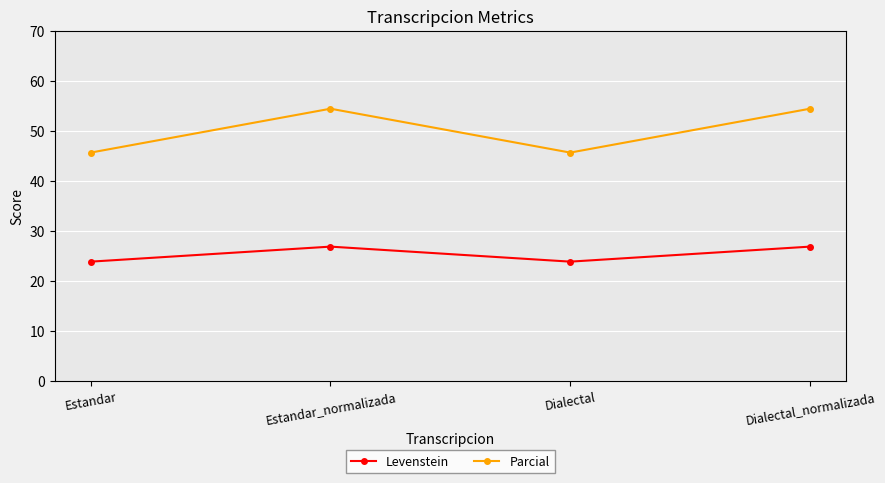

True or false: Parcial has a value of 79.1 at Estandar.

False